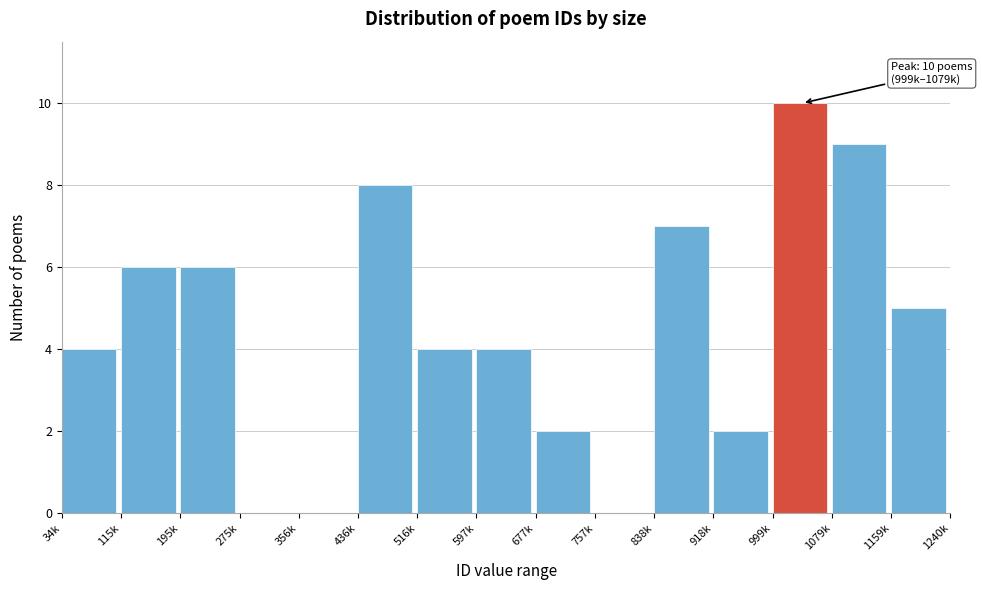

Reading left to right, list all the values displayed in this chart.

34k=4	115k=6	195k=6	275k=0	356k=0	436k=8	516k=4	597k=4	677k=2	757k=0	838k=7	918k=2	999k=10	1079k=9	1159k=5